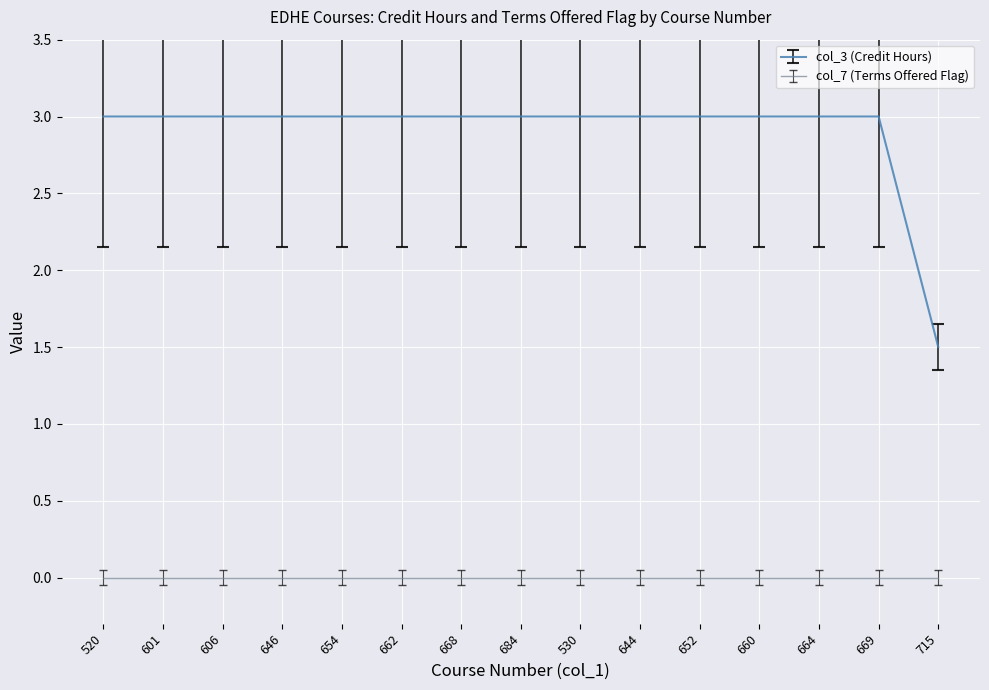

True or false: col_7 (Terms Offered Flag) has a value of 0.0 at 660.

True